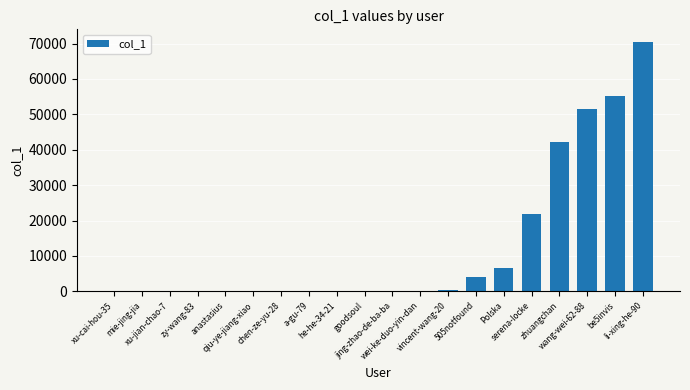

What is the maximum value shown in the chart?

70509